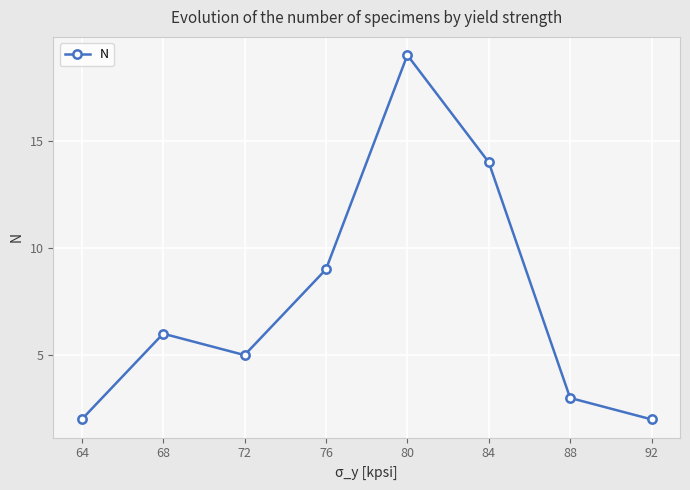

What is the difference between the values at 88 and 80?

16